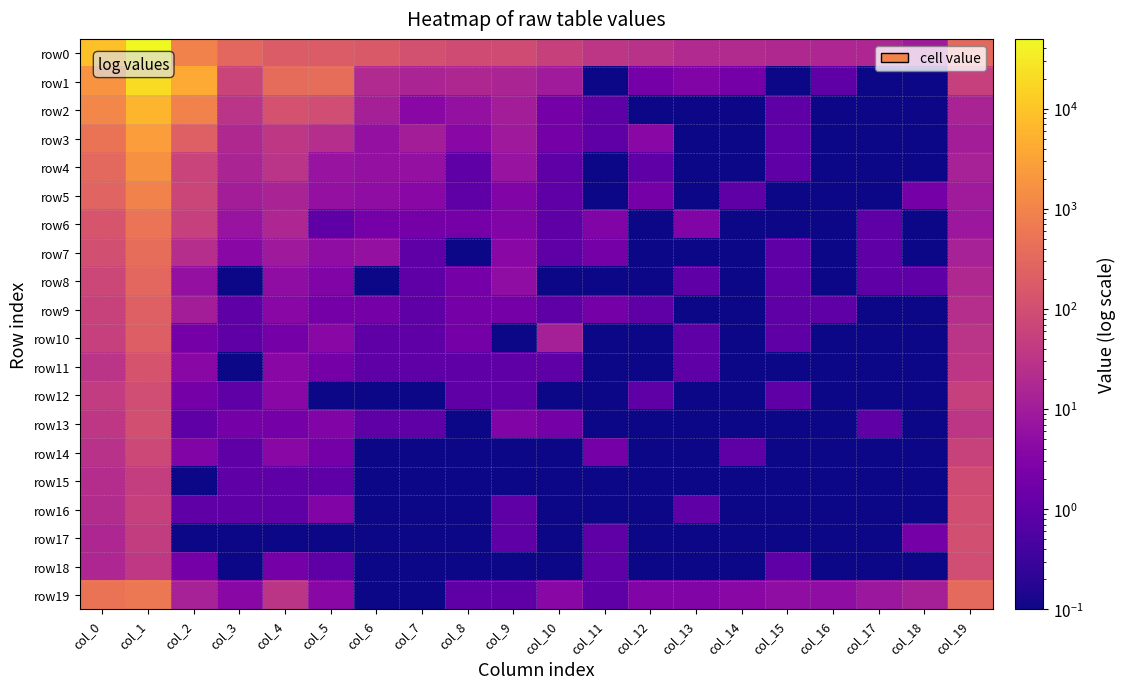

Reading left to right, extract all data points from this chart.

row0: col_0=8546.0	col_1=49879.0	col_2=918.0	col_3=302.0	col_4=181.0	col_5=185.0	col_6=166.0	col_7=109.0	col_8=88.0	col_9=87.0	col_10=55.0	col_11=34.0	col_12=27.0	col_13=19.0	col_14=20.0	col_15=18.0	col_16=16.0	col_17=16.0	col_18=10.0	col_19=328.0
row1: col_0=1857.0	col_1=20078.0	col_2=4219.0	col_3=64.0	col_4=375.0	col_5=385.0	col_6=19.0	col_7=15.0	col_8=17.0	col_9=15.0	col_10=10.0	col_11=0.1	col_12=2.0	col_13=3.0	col_14=2.0	col_15=0.1	col_16=1.0	col_17=0.1	col_18=0.1	col_19=53.0
row2: col_0=1096.0	col_1=5900.0	col_2=962.0	col_3=30.0	col_4=121.0	col_5=93.0	col_6=12.0	col_7=4.0	col_8=6.0	col_9=11.0	col_10=2.0	col_11=1.0	col_12=0.1	col_13=0.1	col_14=0.1	col_15=1.0	col_16=0.1	col_17=0.1	col_18=0.1	col_19=14.0
row3: col_0=509.0	col_1=2620.0	col_2=220.0	col_3=18.0	col_4=36.0	col_5=23.0	col_6=6.0	col_7=11.0	col_8=4.0	col_9=9.0	col_10=2.0	col_11=1.0	col_12=4.0	col_13=0.1	col_14=0.1	col_15=1.0	col_16=0.1	col_17=0.1	col_18=0.1	col_19=11.0
row4: col_0=324.0	col_1=1669.0	col_2=62.0	col_3=15.0	col_4=31.0	col_5=7.0	col_6=6.0	col_7=6.0	col_8=1.0	col_9=7.0	col_10=1.0	col_11=0.1	col_12=1.0	col_13=0.1	col_14=0.1	col_15=1.0	col_16=0.1	col_17=0.1	col_18=0.1	col_19=13.0
row5: col_0=260.0	col_1=940.0	col_2=68.0	col_3=11.0	col_4=14.0	col_5=6.0	col_6=5.0	col_7=4.0	col_8=1.0	col_9=3.0	col_10=1.0	col_11=0.1	col_12=2.0	col_13=0.1	col_14=1.0	col_15=0.1	col_16=0.1	col_17=0.1	col_18=2.0	col_19=10.0
row6: col_0=131.0	col_1=531.0	col_2=52.0	col_3=7.0	col_4=16.0	col_5=1.0	col_6=2.0	col_7=2.0	col_8=2.0	col_9=3.0	col_10=1.0	col_11=3.0	col_12=0.1	col_13=3.0	col_14=0.1	col_15=0.1	col_16=0.1	col_17=1.0	col_18=0.1	col_19=8.0
row7: col_0=103.0	col_1=388.0	col_2=23.0	col_3=4.0	col_4=9.0	col_5=5.0	col_6=6.0	col_7=1.0	col_8=0.1	col_9=4.0	col_10=1.0	col_11=2.0	col_12=0.1	col_13=0.1	col_14=0.1	col_15=1.0	col_16=0.1	col_17=1.0	col_18=0.1	col_19=13.0
row8: col_0=71.0	col_1=299.0	col_2=6.0	col_3=0.1	col_4=5.0	col_5=3.0	col_6=0.1	col_7=1.0	col_8=2.0	col_9=5.0	col_10=0.1	col_11=0.1	col_12=0.1	col_13=1.0	col_14=0.1	col_15=1.0	col_16=0.1	col_17=1.0	col_18=1.0	col_19=18.0
row9: col_0=58.0	col_1=223.0	col_2=11.0	col_3=1.0	col_4=4.0	col_5=2.0	col_6=2.0	col_7=1.0	col_8=2.0	col_9=2.0	col_10=1.0	col_11=2.0	col_12=1.0	col_13=0.1	col_14=0.1	col_15=1.0	col_16=1.0	col_17=0.1	col_18=0.1	col_19=24.0
row10: col_0=54.0	col_1=211.0	col_2=2.0	col_3=1.0	col_4=2.0	col_5=4.0	col_6=1.0	col_7=1.0	col_8=2.0	col_9=0.1	col_10=12.0	col_11=0.1	col_12=0.1	col_13=1.0	col_14=0.1	col_15=1.0	col_16=0.1	col_17=0.1	col_18=0.1	col_19=30.0
row11: col_0=31.0	col_1=125.0	col_2=4.0	col_3=0.1	col_4=4.0	col_5=2.0	col_6=1.0	col_7=1.0	col_8=1.0	col_9=1.0	col_10=1.0	col_11=0.1	col_12=0.1	col_13=1.0	col_14=0.1	col_15=0.1	col_16=0.1	col_17=0.1	col_18=0.1	col_19=33.0
row12: col_0=44.0	col_1=92.0	col_2=2.0	col_3=1.0	col_4=4.0	col_5=0.1	col_6=0.1	col_7=0.1	col_8=1.0	col_9=1.0	col_10=0.1	col_11=0.1	col_12=1.0	col_13=0.1	col_14=0.1	col_15=1.0	col_16=0.1	col_17=0.1	col_18=0.1	col_19=54.0
row13: col_0=36.0	col_1=105.0	col_2=1.0	col_3=2.0	col_4=2.0	col_5=3.0	col_6=1.0	col_7=1.0	col_8=0.1	col_9=3.0	col_10=2.0	col_11=0.1	col_12=0.1	col_13=0.1	col_14=0.1	col_15=0.1	col_16=0.1	col_17=1.0	col_18=0.1	col_19=34.0
row14: col_0=28.0	col_1=75.0	col_2=3.0	col_3=1.0	col_4=4.0	col_5=2.0	col_6=0.1	col_7=0.1	col_8=0.1	col_9=0.1	col_10=0.1	col_11=2.0	col_12=0.1	col_13=0.1	col_14=1.0	col_15=0.1	col_16=0.1	col_17=0.1	col_18=0.1	col_19=58.0
row15: col_0=22.0	col_1=49.0	col_2=0.1	col_3=1.0	col_4=1.0	col_5=1.0	col_6=0.1	col_7=0.1	col_8=0.1	col_9=0.1	col_10=0.1	col_11=0.1	col_12=0.1	col_13=0.1	col_14=0.1	col_15=0.1	col_16=0.1	col_17=0.1	col_18=0.1	col_19=90.0
row16: col_0=21.0	col_1=54.0	col_2=1.0	col_3=1.0	col_4=1.0	col_5=3.0	col_6=0.1	col_7=0.1	col_8=0.1	col_9=1.0	col_10=0.1	col_11=0.1	col_12=0.1	col_13=1.0	col_14=0.1	col_15=0.1	col_16=0.1	col_17=0.1	col_18=0.1	col_19=99.0
row17: col_0=16.0	col_1=45.0	col_2=0.1	col_3=0.1	col_4=0.1	col_5=0.1	col_6=0.1	col_7=0.1	col_8=0.1	col_9=1.0	col_10=0.1	col_11=1.0	col_12=0.1	col_13=0.1	col_14=0.1	col_15=0.1	col_16=0.1	col_17=0.1	col_18=2.0	col_19=103.0
row18: col_0=16.0	col_1=38.0	col_2=2.0	col_3=0.1	col_4=2.0	col_5=1.0	col_6=0.1	col_7=0.1	col_8=0.1	col_9=0.1	col_10=0.1	col_11=1.0	col_12=0.1	col_13=0.1	col_14=0.1	col_15=1.0	col_16=0.1	col_17=0.1	col_18=0.1	col_19=92.0
row19: col_0=509.0	col_1=624.0	col_2=13.0	col_3=4.0	col_4=32.0	col_5=4.0	col_6=0.1	col_7=0.1	col_8=1.0	col_9=1.0	col_10=4.0	col_11=1.0	col_12=3.0	col_13=3.0	col_14=4.0	col_15=5.0	col_16=5.0	col_17=8.0	col_18=12.0	col_19=332.0